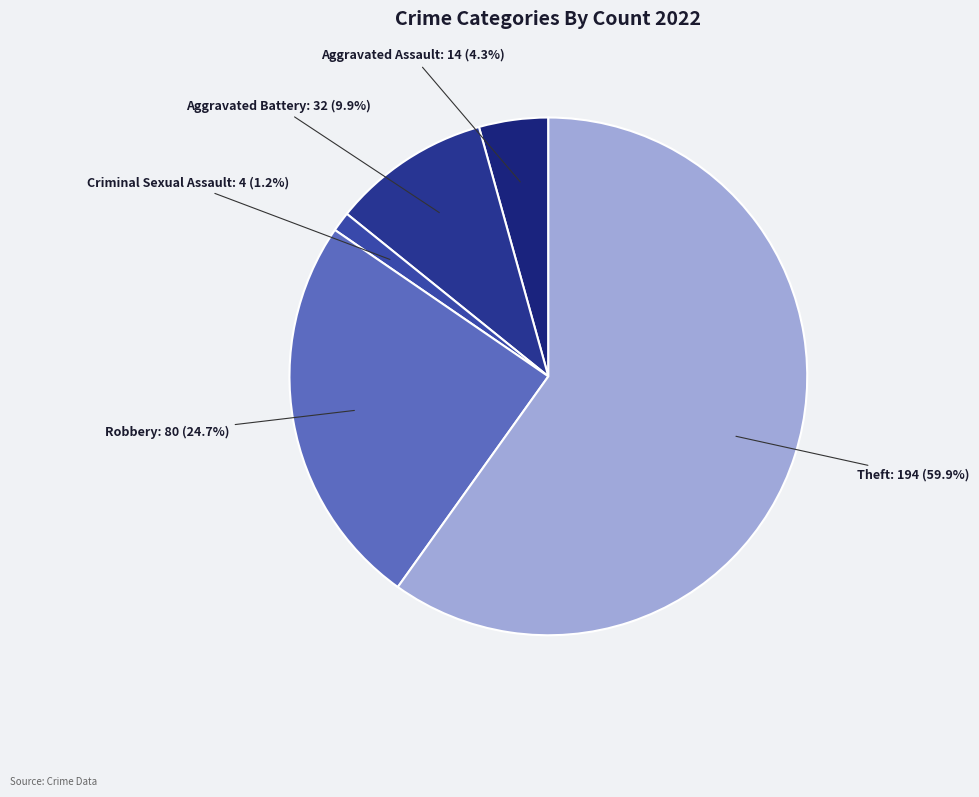

Which slice is the smallest?

Criminal Sexual Assault